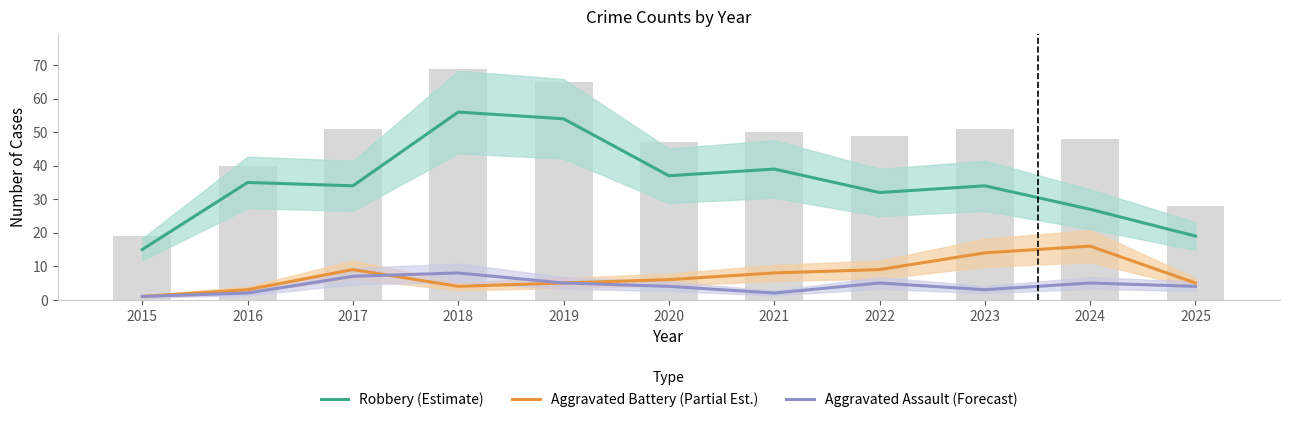

What is the average value of the Robbery (Estimate) series?

35